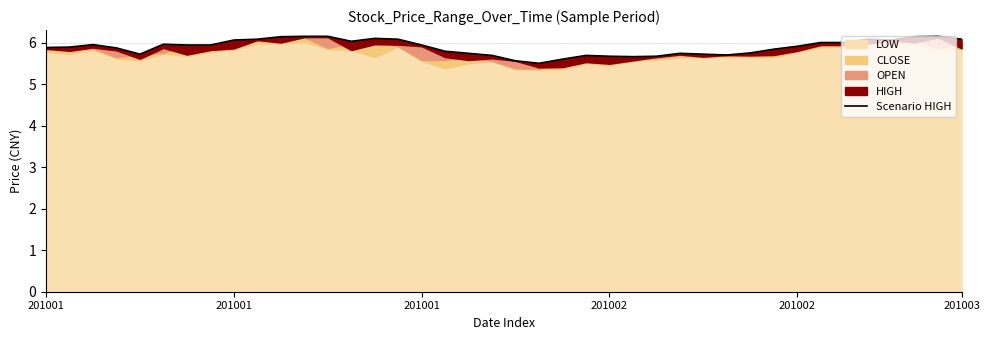

What is the difference between the second highest and minimum values?

0.7